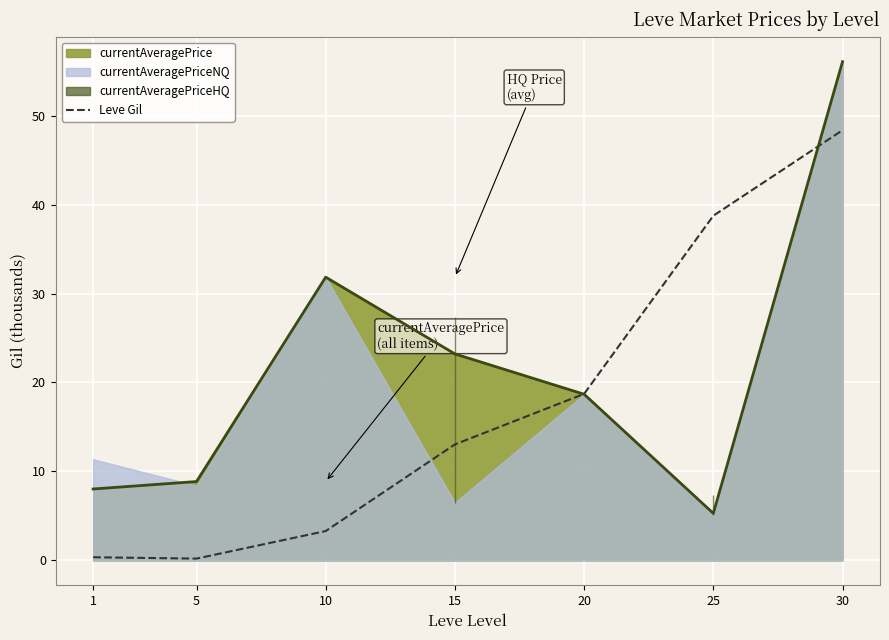

Which label corresponds to the largest value in the chart?

30